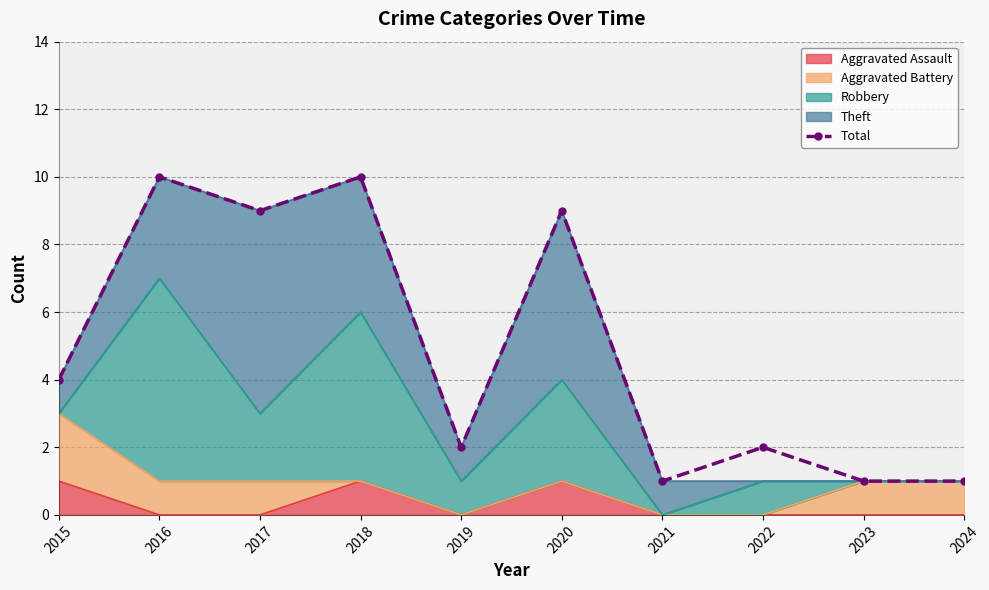

What is the difference between the maximum and minimum values?

9